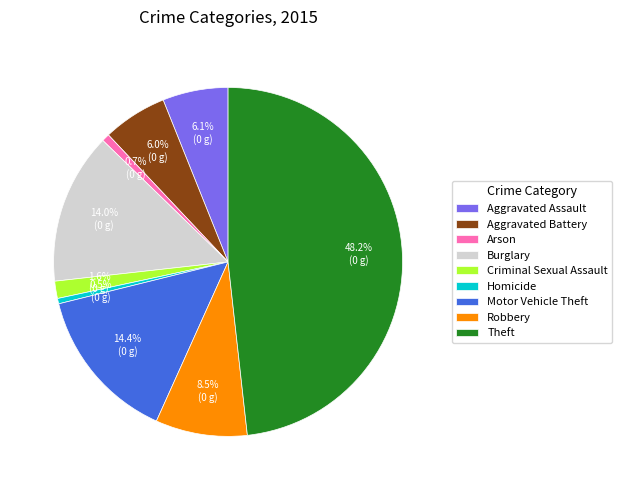

How much of the chart is everything except Criminal Sexual Assault?

98.4%